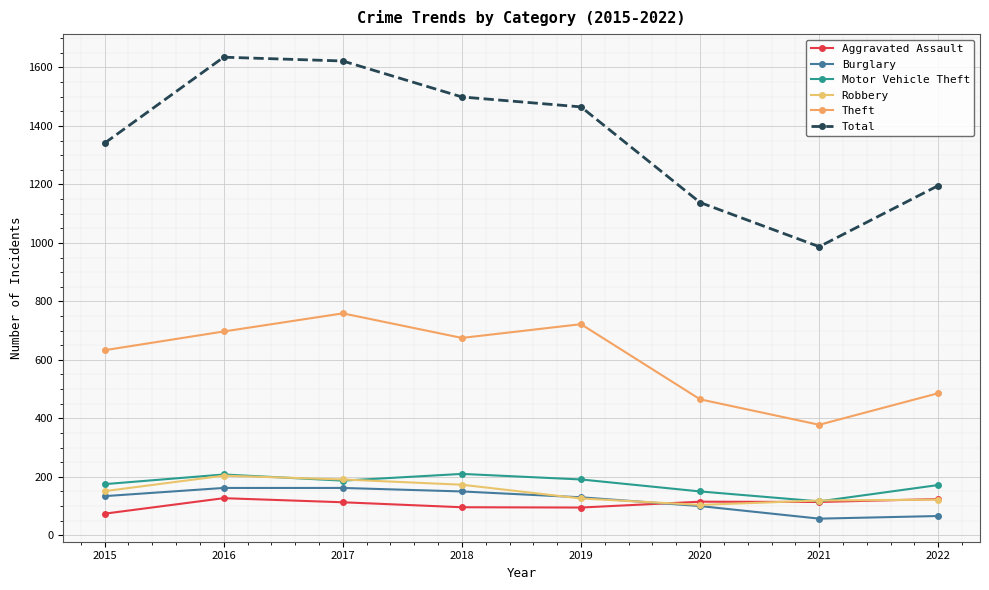

Is this an area chart (filled region under the line)?

No